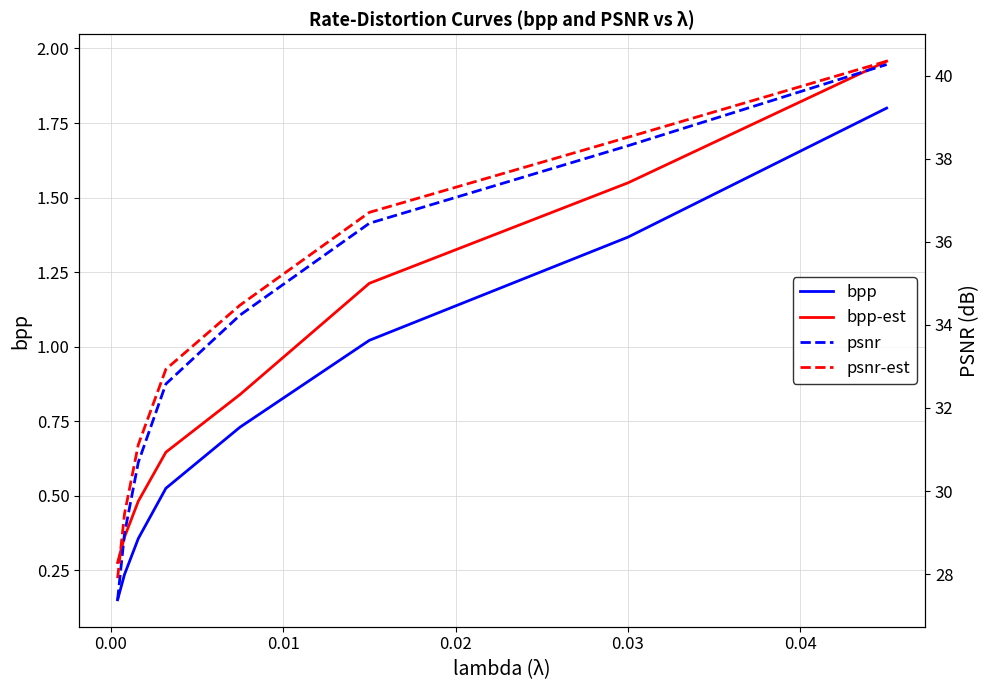

List the series in order of their peak value, lowest first.

bpp, bpp-est, psnr, psnr-est